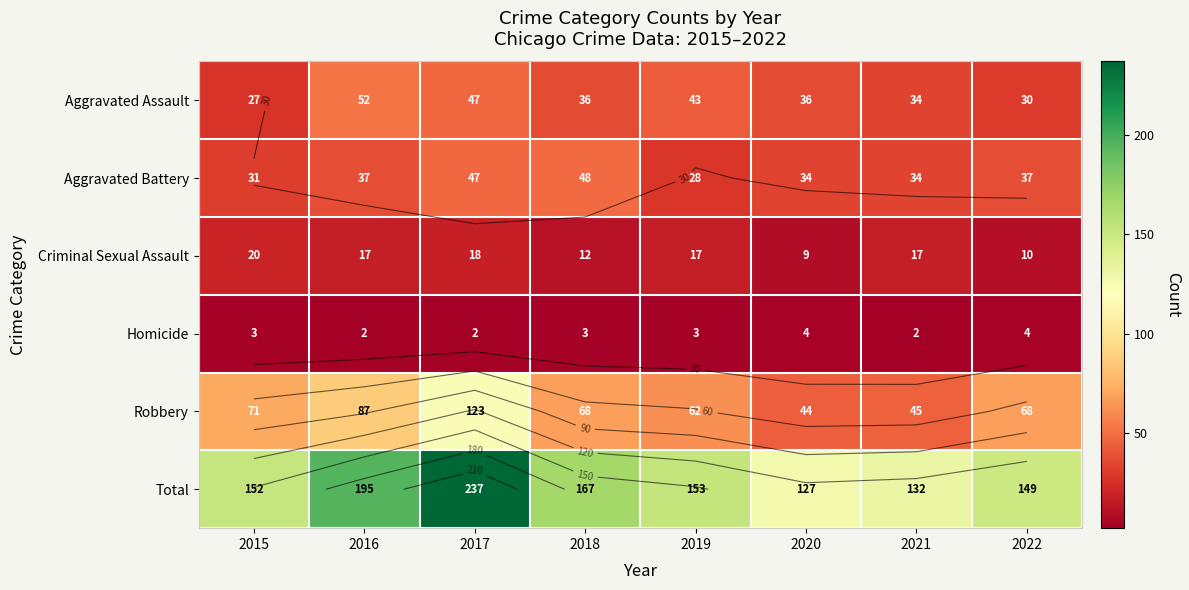

What is the difference between the Aggravated Assault values at 2015 and 2018?

9